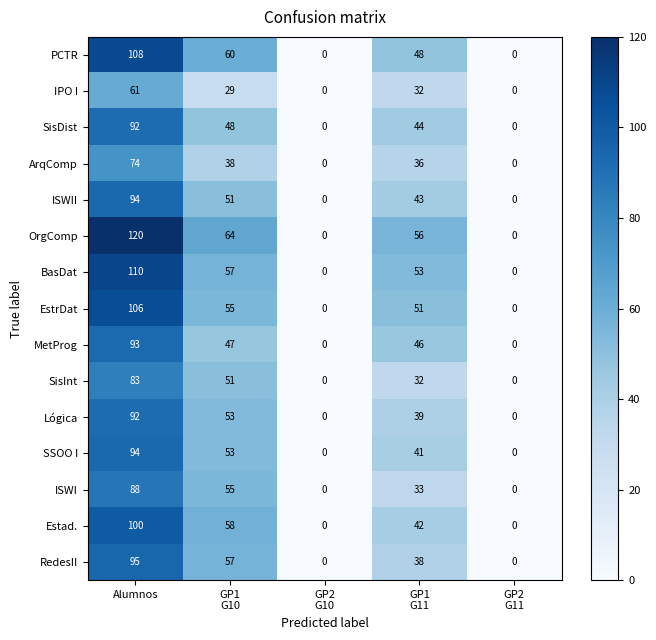

What is the difference between the second highest and minimum values in the ArqComp series?

38